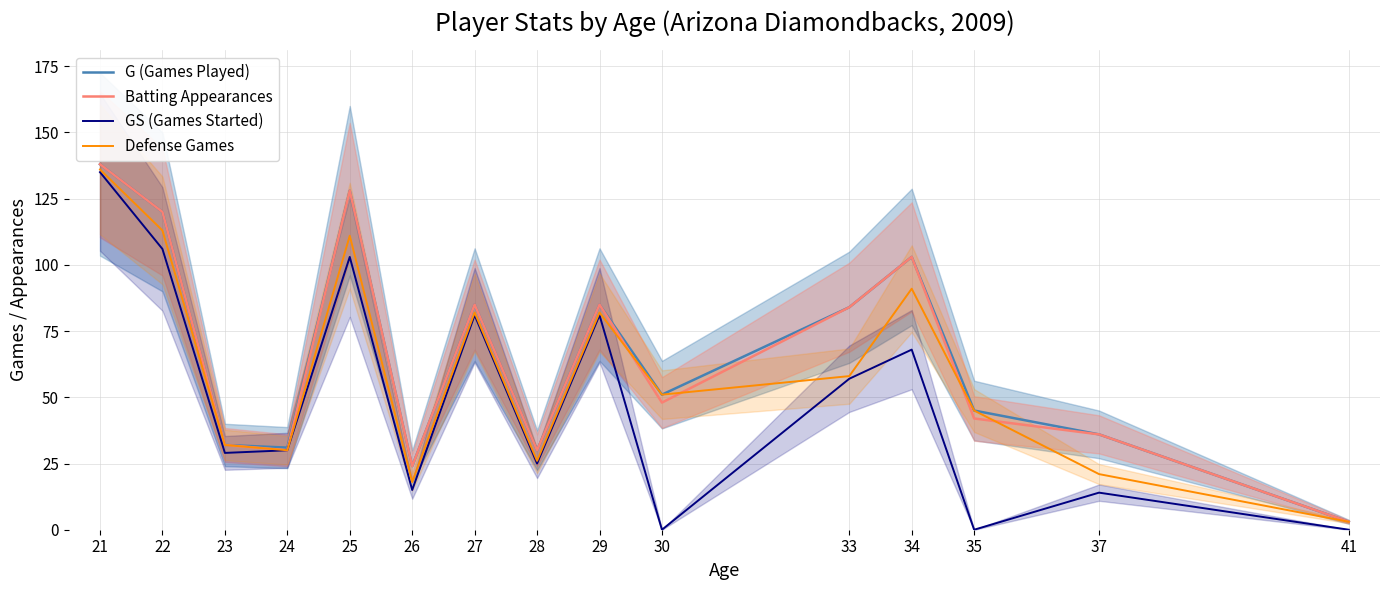

The Defense Games series shows 18 at 26. True or false?

True